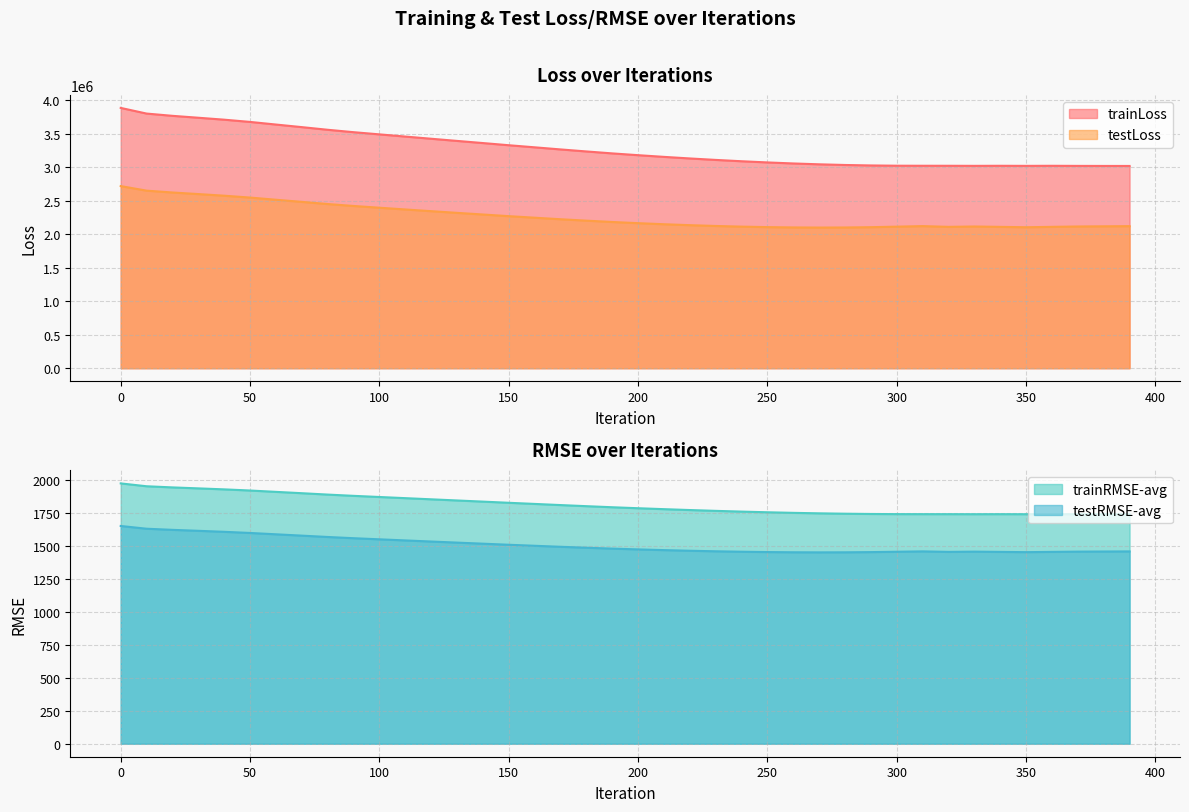

What is the maximum value for testLoss?

2721056.8